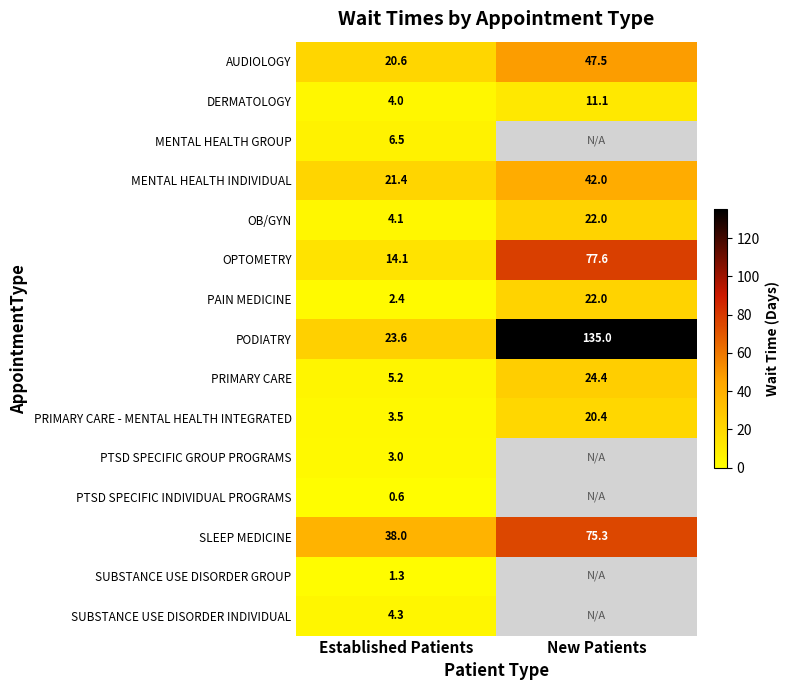

How many values in the PRIMARY CARE series exceed 24?

1